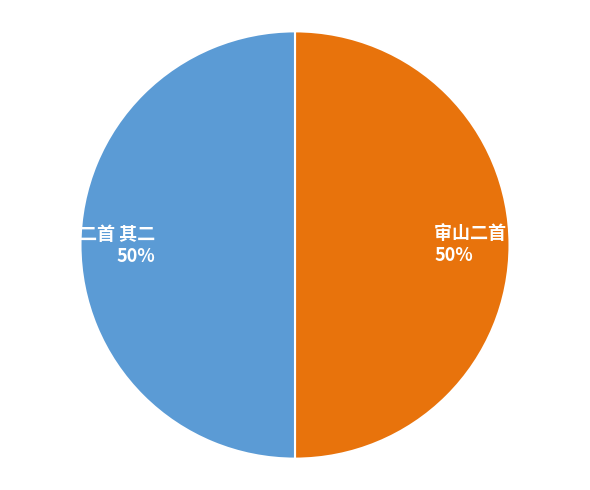

Is the sum of 审山二首 其二 and 审山二首 其一 greater than half?

Yes